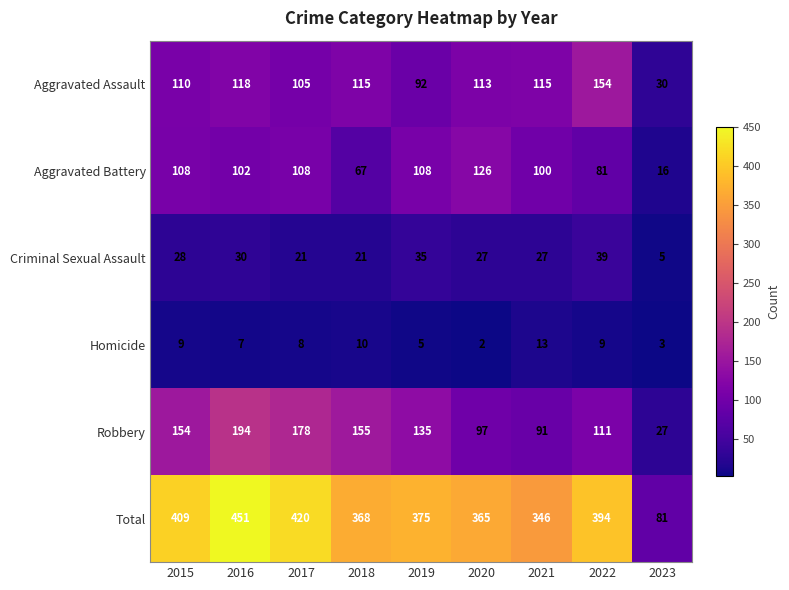

What is the average value of the Homicide series?

7